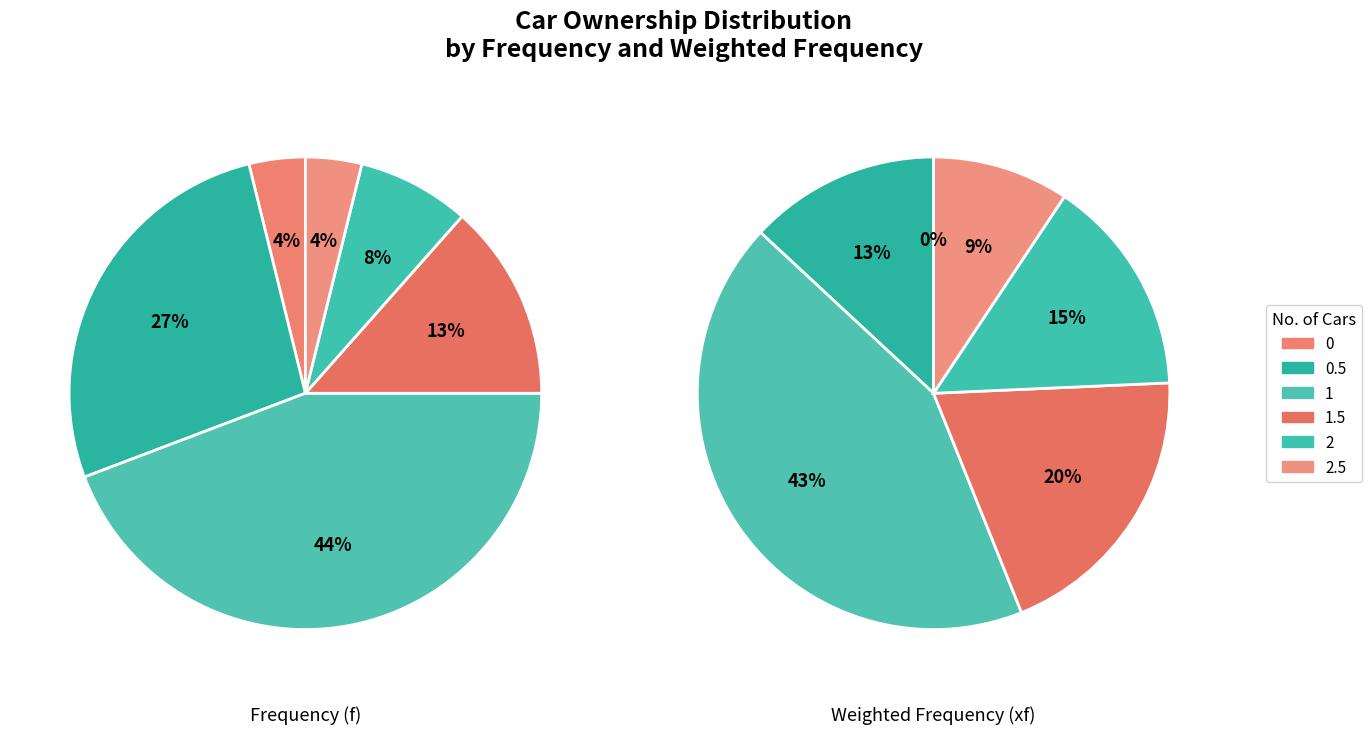

What percentage is the 0.5 slice, to the nearest percent?

27%